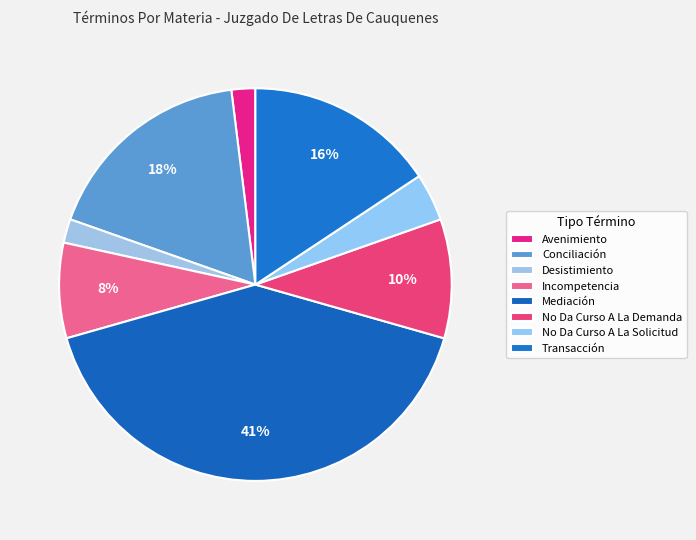

What is the smallest slice in the pie chart?

Avenimiento